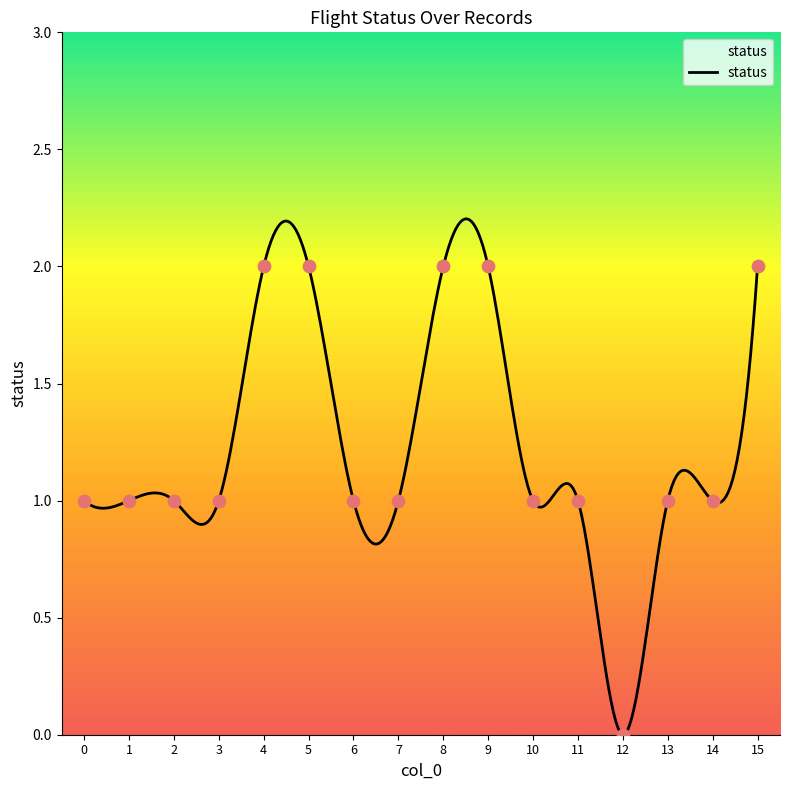

Which has a higher value, 12 or 15?

15